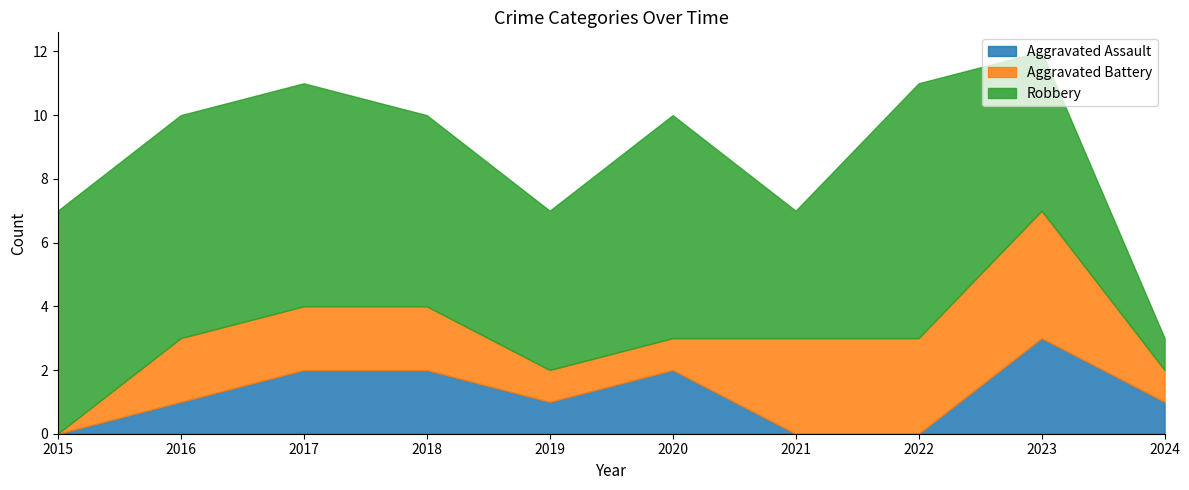

Count the Robbery values in the range 5 to 7.

7